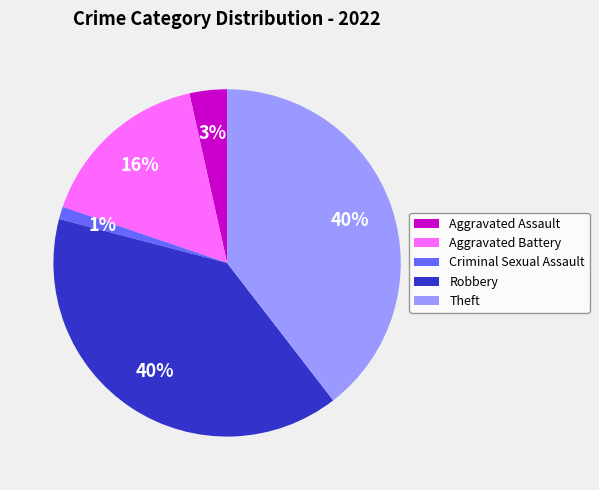

How many segments does this pie chart have?

5